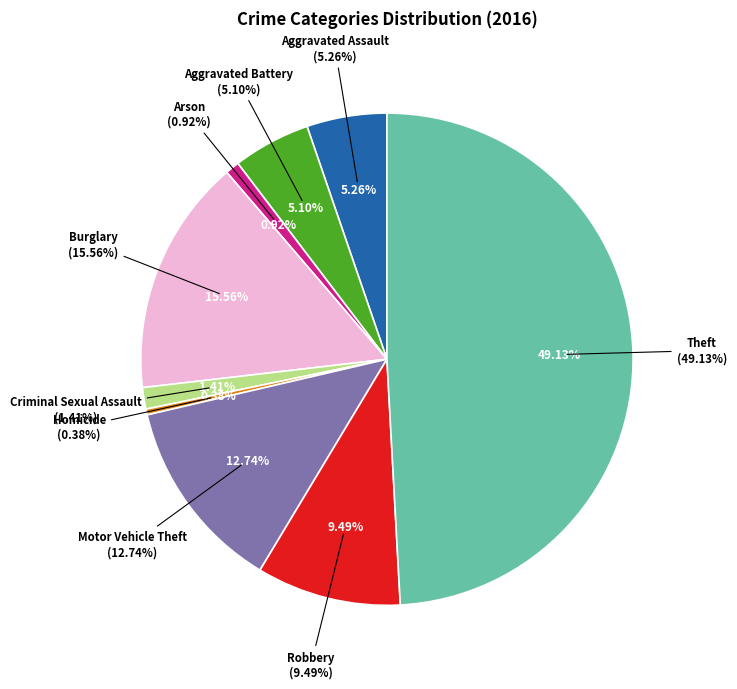

How many segments does this pie chart have?

9